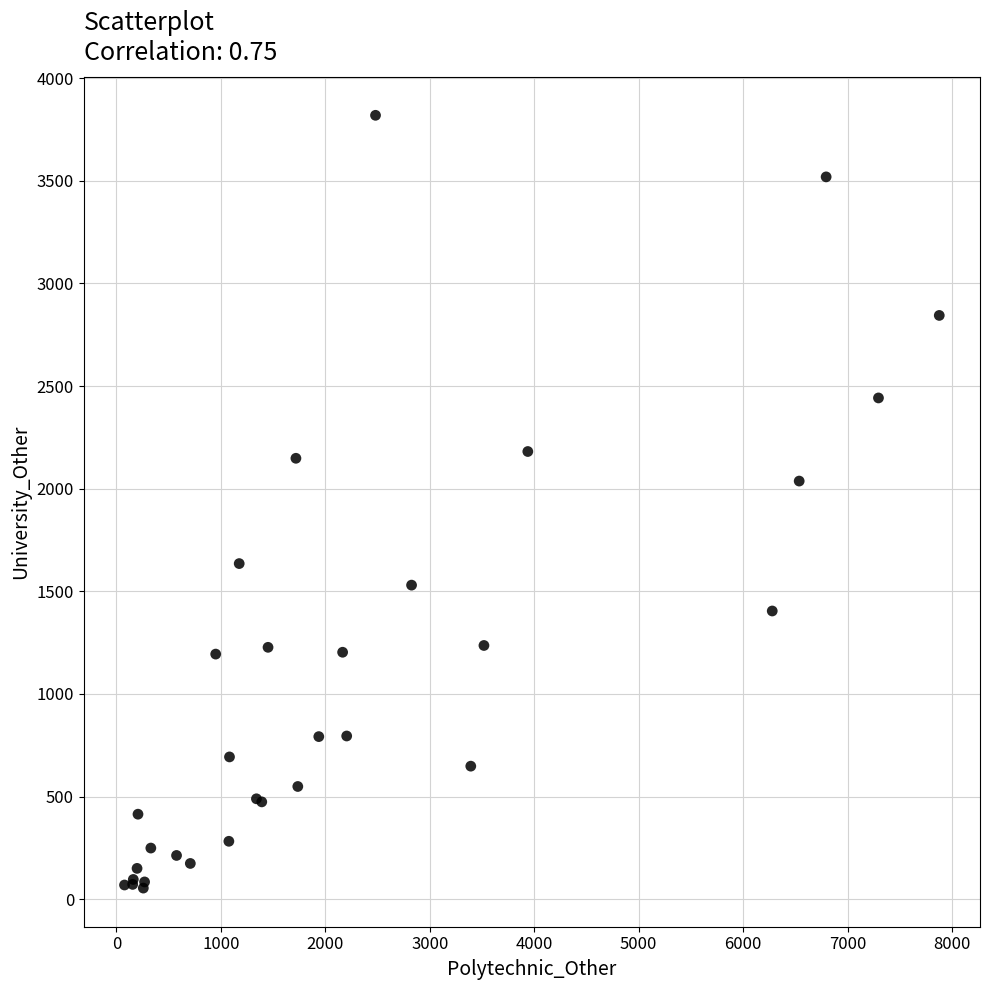

What Y value in the scatter plot is closest to 1936?

2037